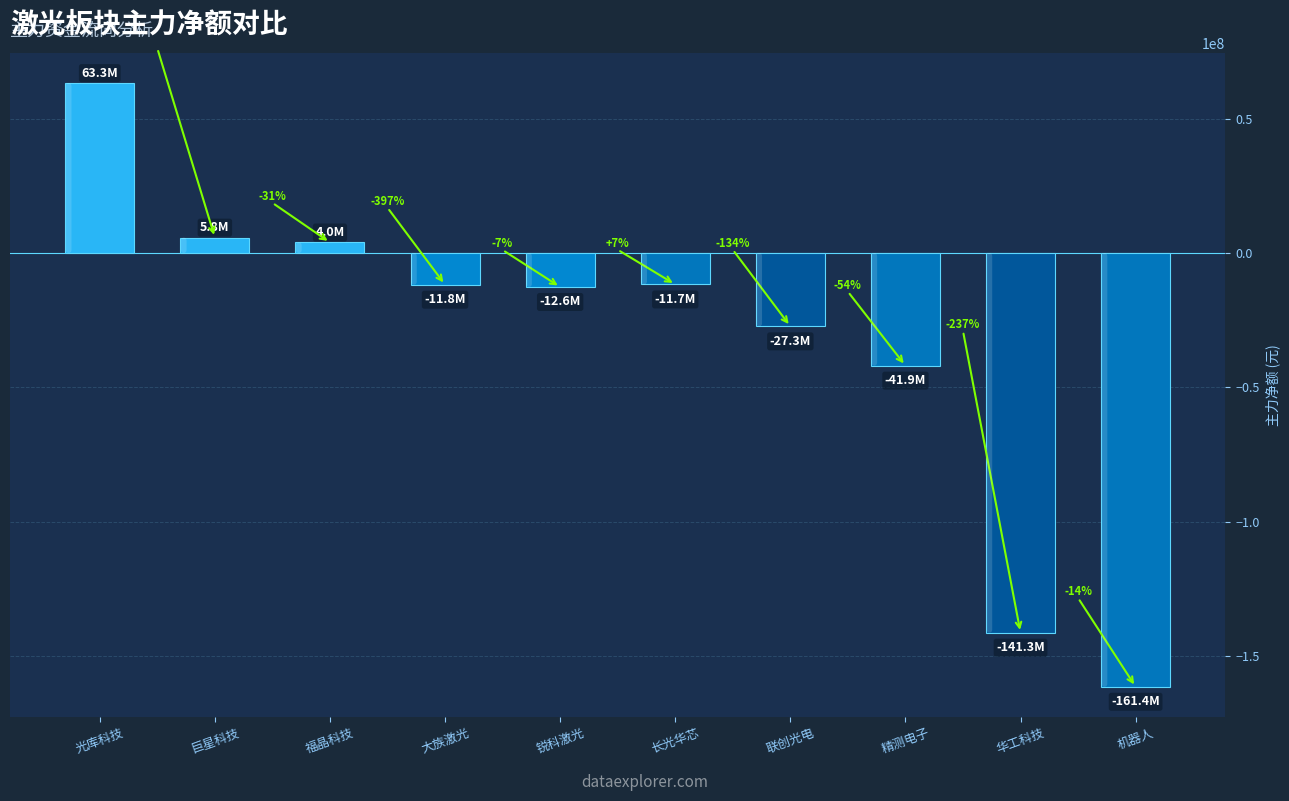

How many bars are there in total?

10